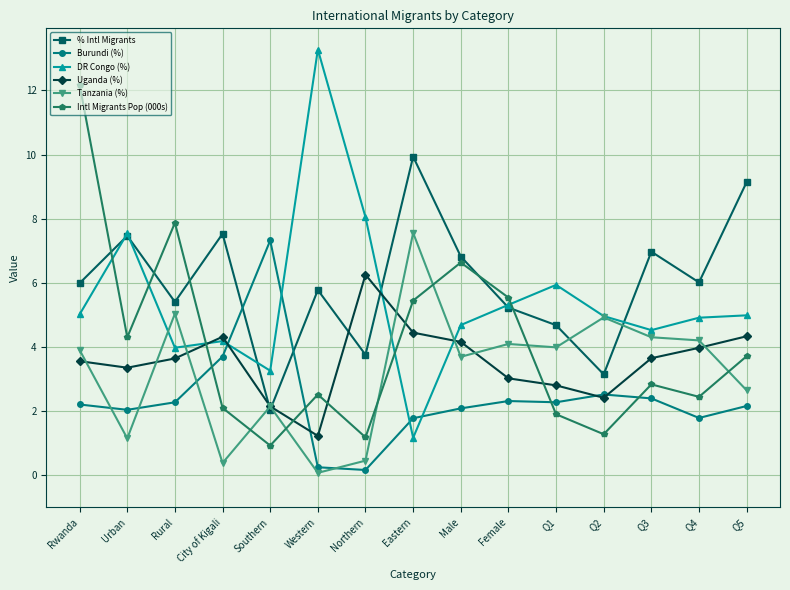

Which series has the largest range (max minus min)?

DR Congo (%)